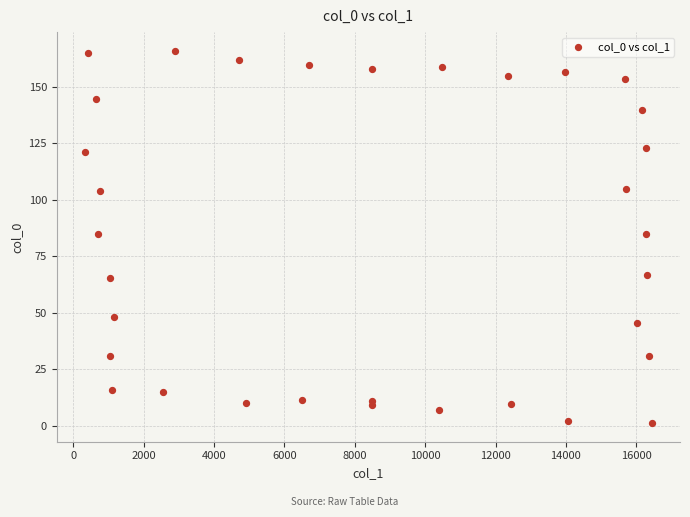

What is the range of Y values (max minus min)?

164.9